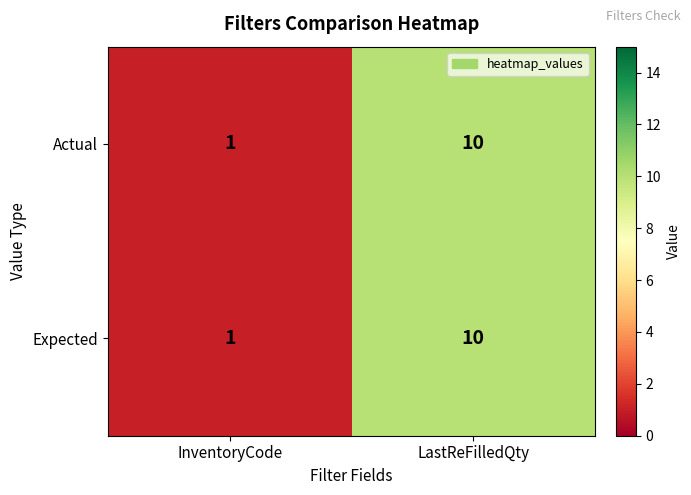

Where is Expected nearest to the value 5?

InventoryCode